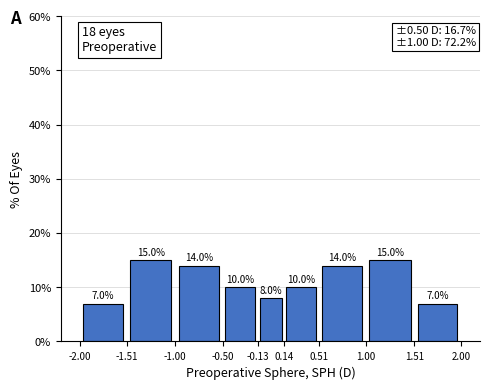

How tall is the bar that spans 0.51 to 1.00 on the x-axis?

14.0